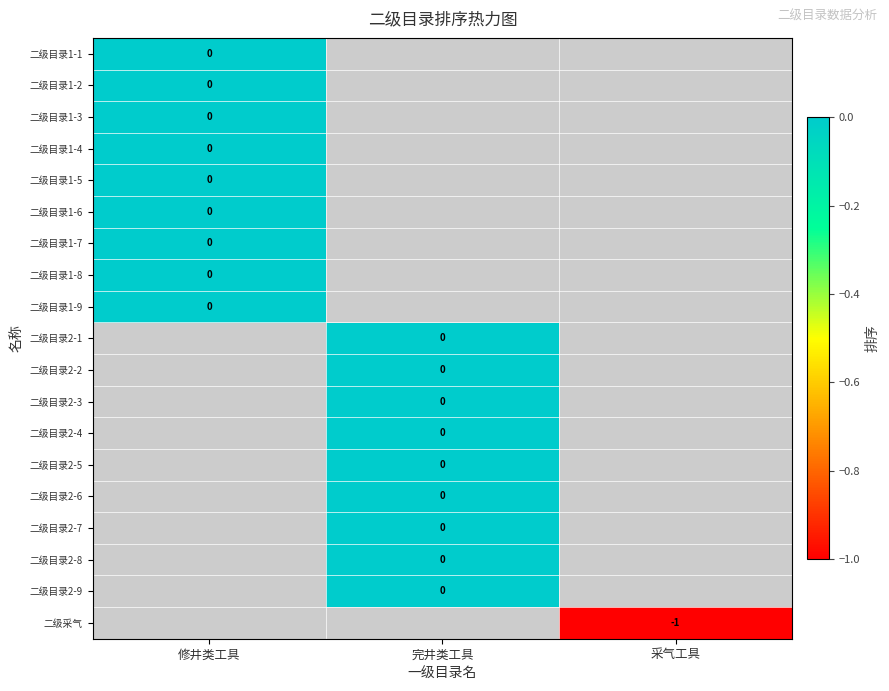

Which has a higher value, 采气工具 or 完井类工具?

完井类工具